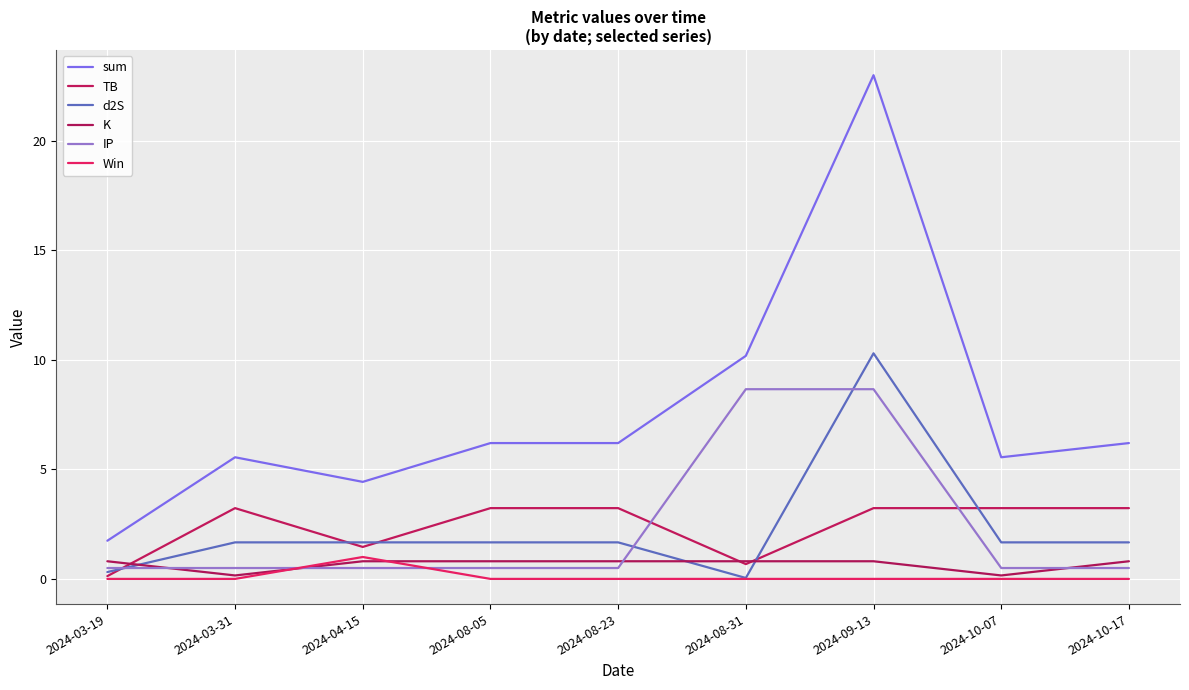

True or false: K has a value of 1.4 at 2024-09-13.

False